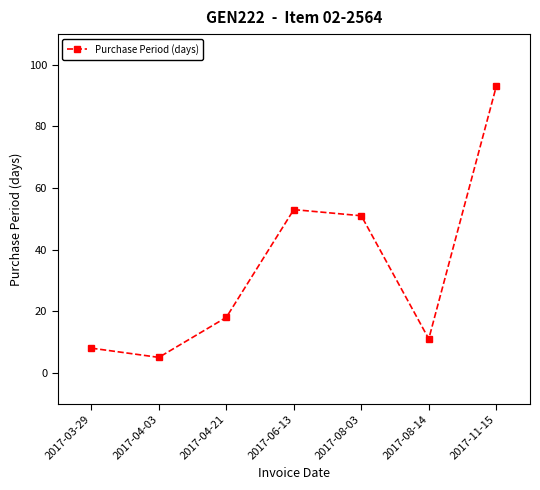

Rank the categories by value from lowest to highest.

2017-04-03, 2017-03-29, 2017-08-14, 2017-04-21, 2017-08-03, 2017-06-13, 2017-11-15